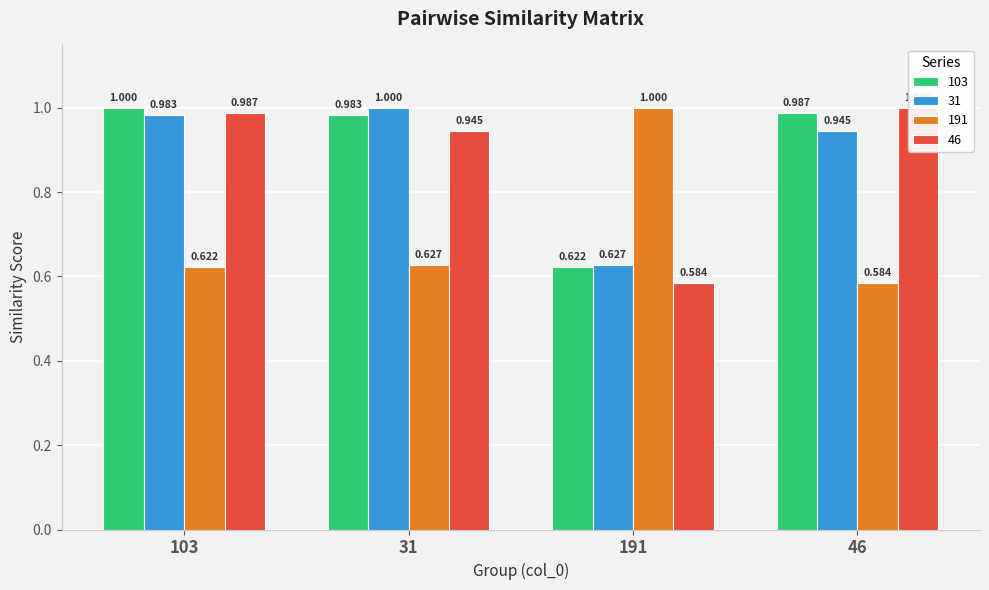

What is the highest value of the 103 series?

1.0